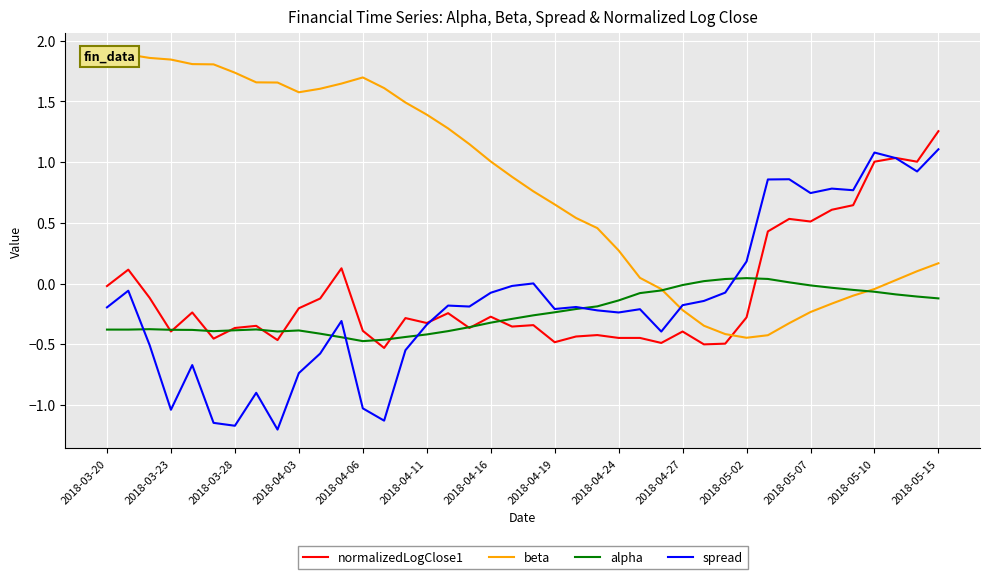

True or false: alpha has a value of -0.2 at 2018-04-03.

False